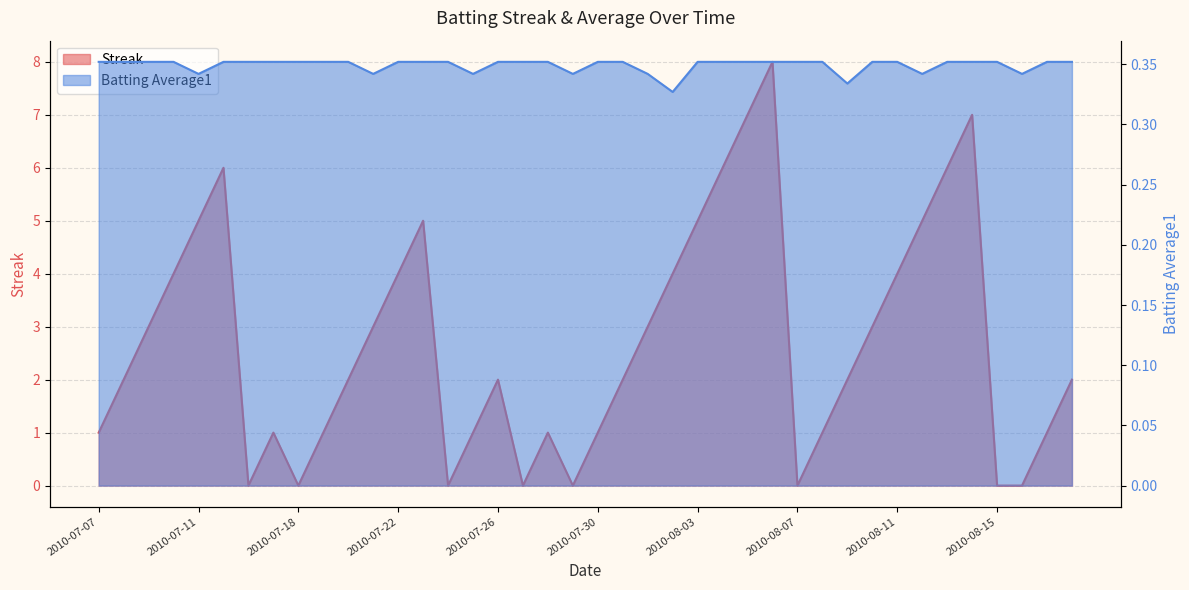

Which category has the lowest value in the Batting Average1 series?

2010-08-02